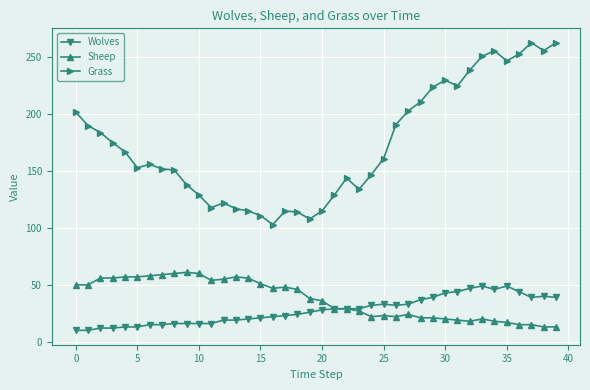

What is the difference between the second highest and minimum values in the Grass series?

160